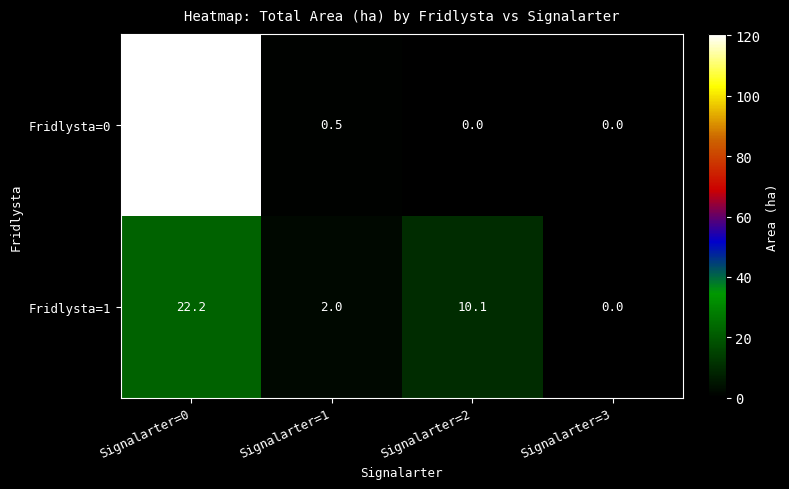

What is the approximate value of Fridlysta=1 at Signalarter=2?

10.1